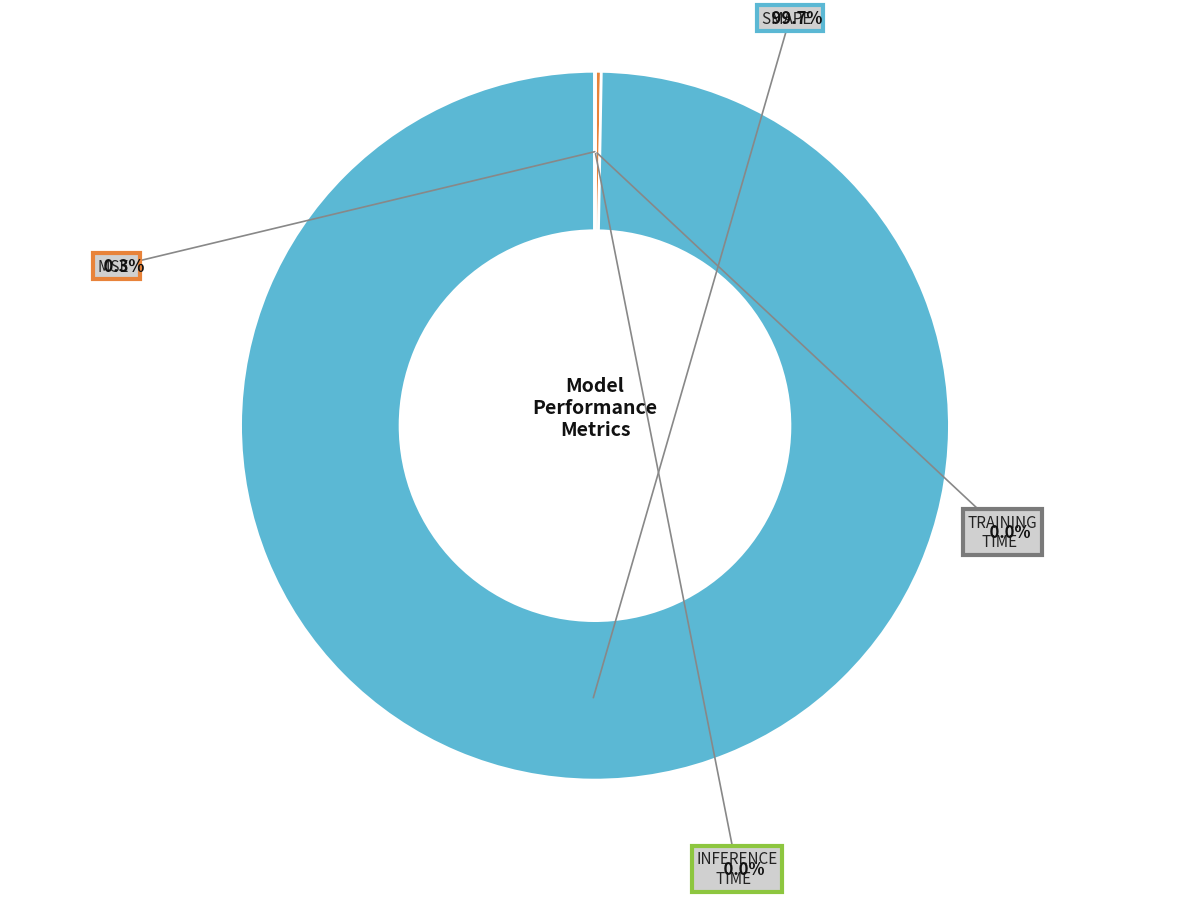

Is it true that MSE is 0% of the pie?

True